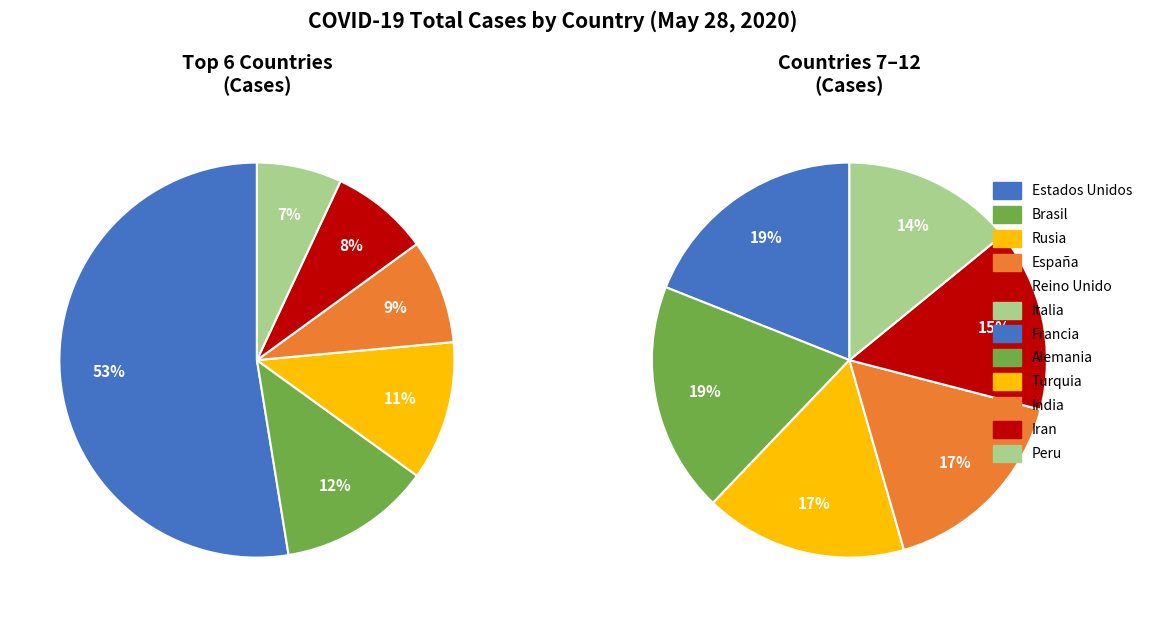

Does Turquia represent more than half of the total?

No